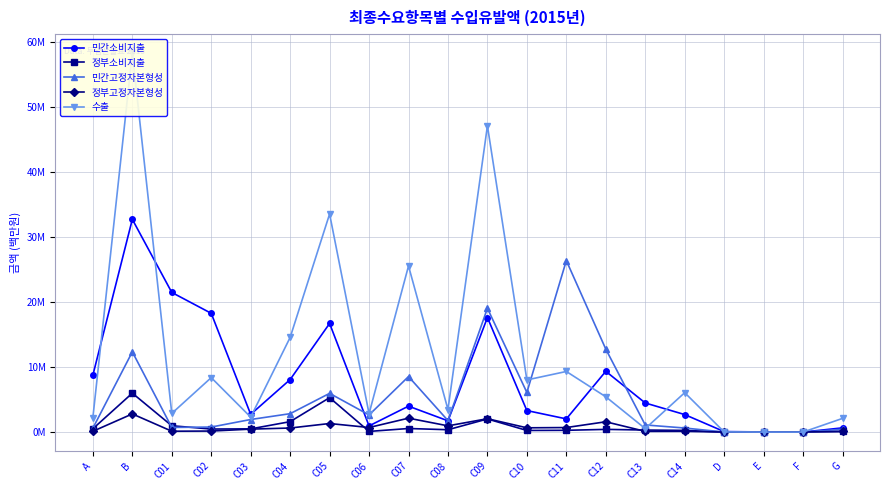

Reading left to right, list all the values displayed in this chart.

민간소비지출: 8743517.5	32698745.3	21462153.4	18252218.0	2724124.6	8070711.0	16692768.9	945847.9	3982366.5	1727065.3	17601894.6	3304348.1	2024123.8	9339651.3	4469679.0	2689015.4	71867.2	18116.7	694.5	646747.6
정부소비지출: 508614.0	5981536.9	970666.2	463424.6	490557.5	1600088.4	5287482.5	98315.7	547528.2	359919.4	2013005.0	246306.6	268866.0	412933.0	311612.8	257116.8	7899.6	958.7	41682.5	104780.2
민간고정자본형성: 595145.7	12333171.9	710796.6	769373.2	1930624.8	2827116.7	5950539.6	2629728.8	8530165.7	1764476.3	19026082.7	6088502.6	26357119.1	12751949.6	1094805.3	621612.6	3590.1	477.1	125.2	431554.6
정부고정자본형성: 115820.7	2789418.6	132272.3	154988.0	451041.4	621434.7	1313936.4	700673.3	2136748.3	956931.3	2050713.2	654633.7	693775.0	1581806.5	108287.6	117343.3	813.0	97.2	16562.3	88132.4
수출: 2208581.2	58244279.3	2866379.1	8369282.2	2295604.9	14547526.8	33518843.6	2824414.6	25531336.7	3464263.1	47078196.3	8012440.8	9314185.7	5424283.9	530898.5	6055298.2	20814.1	1619.7	325.3	2099661.9